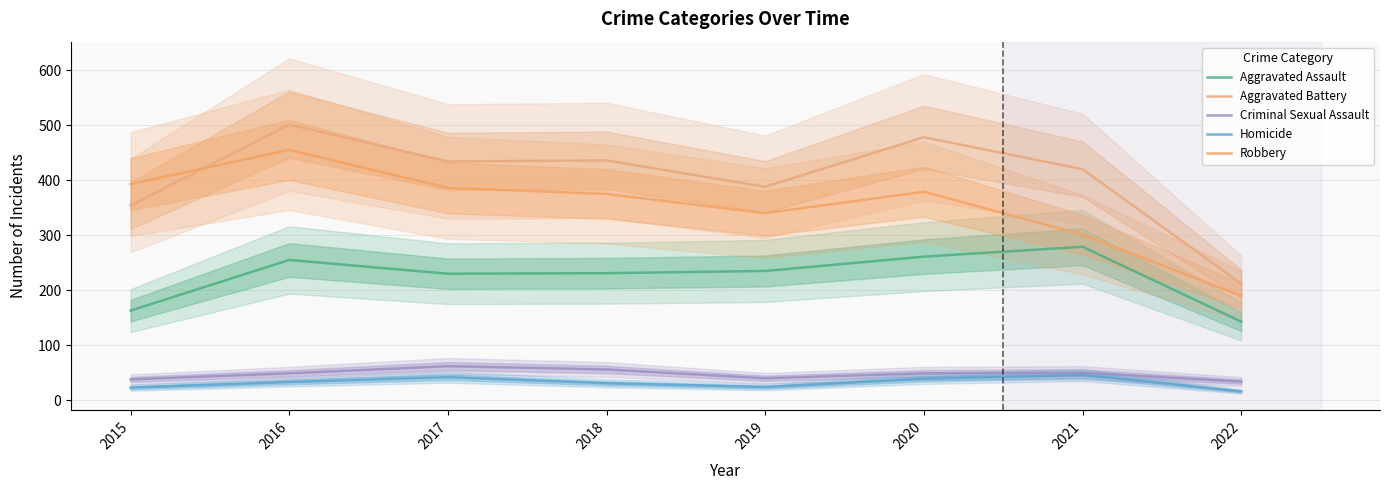

List the labels in order of Aggravated Assault value, largest first.

2021, 2020, 2016, 2019, 2018, 2017, 2015, 2022